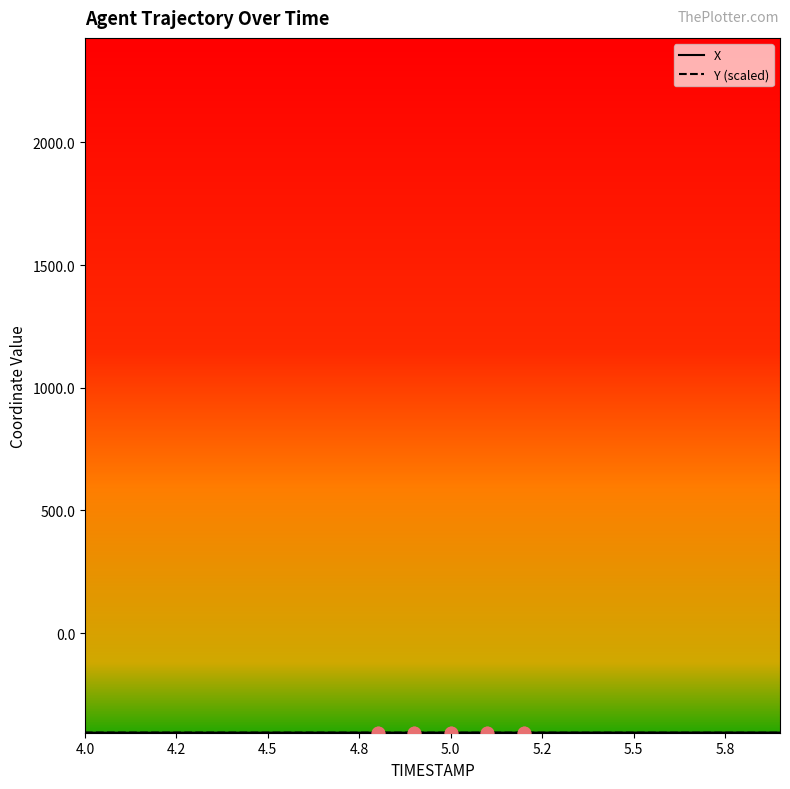

What is the greatest value displayed?

-405.2